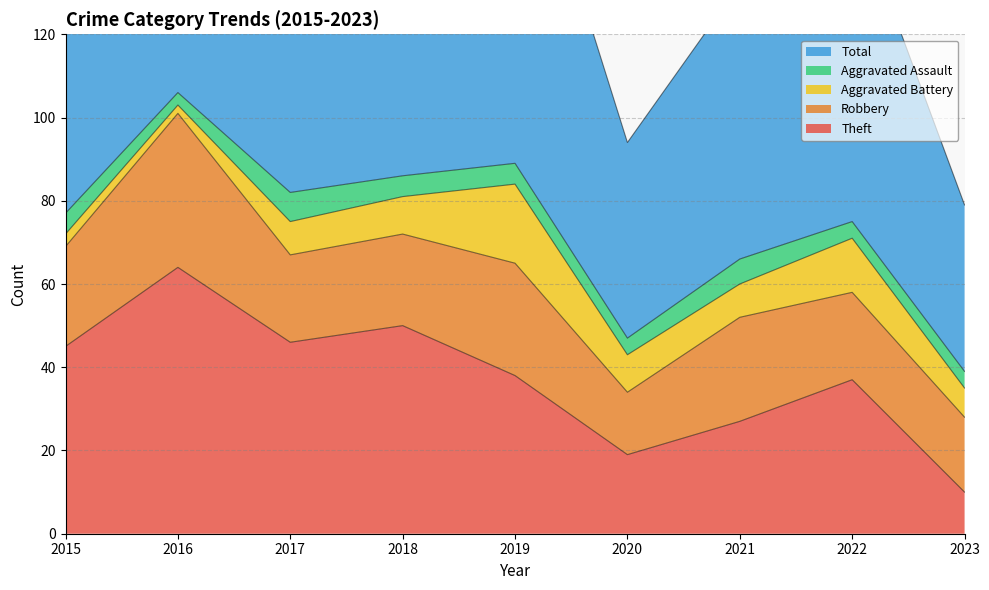

What is the difference between the maximum and minimum values in the Robbery series?

22